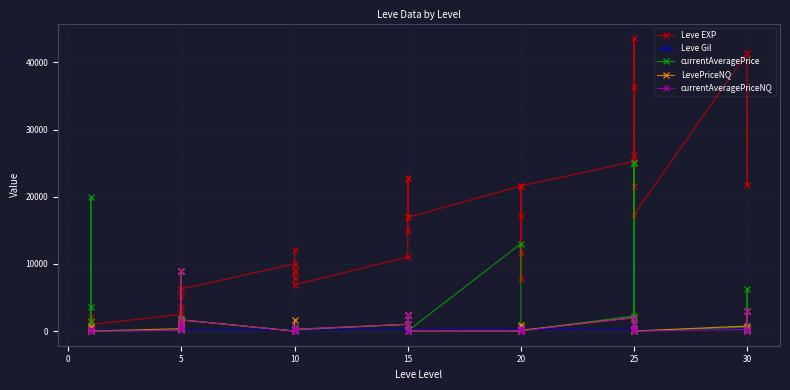

How many series are shown in this chart?

5